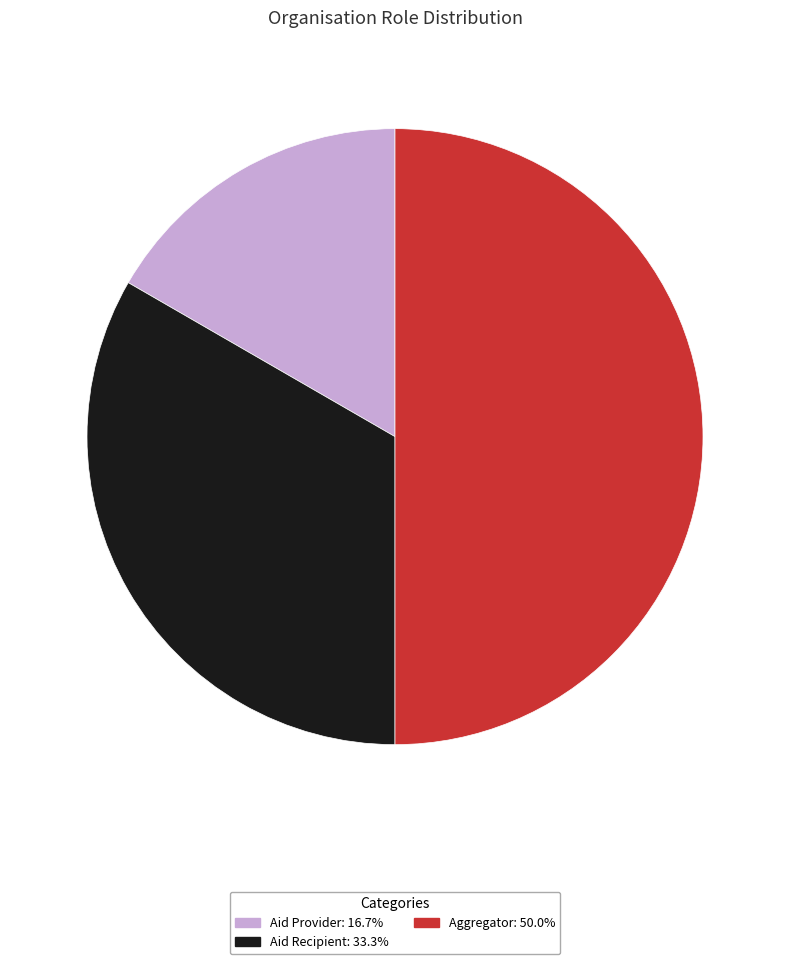

Rank the categories by value from lowest to highest.

Aid Provider, Aid Recipient, Aggregator